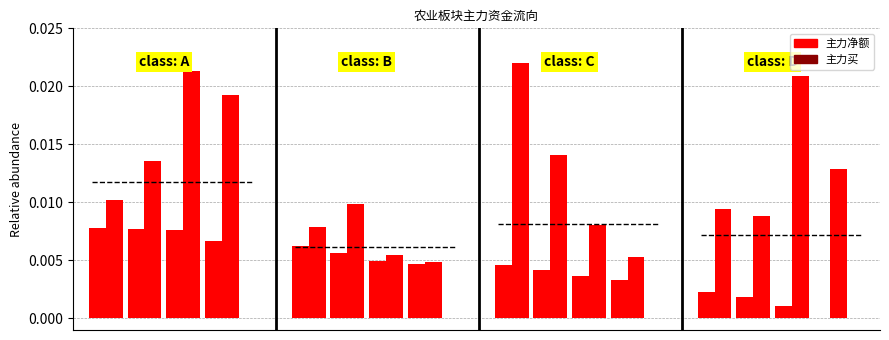

Rank the series by their average value, from lowest to highest.

主力净额, 主力买